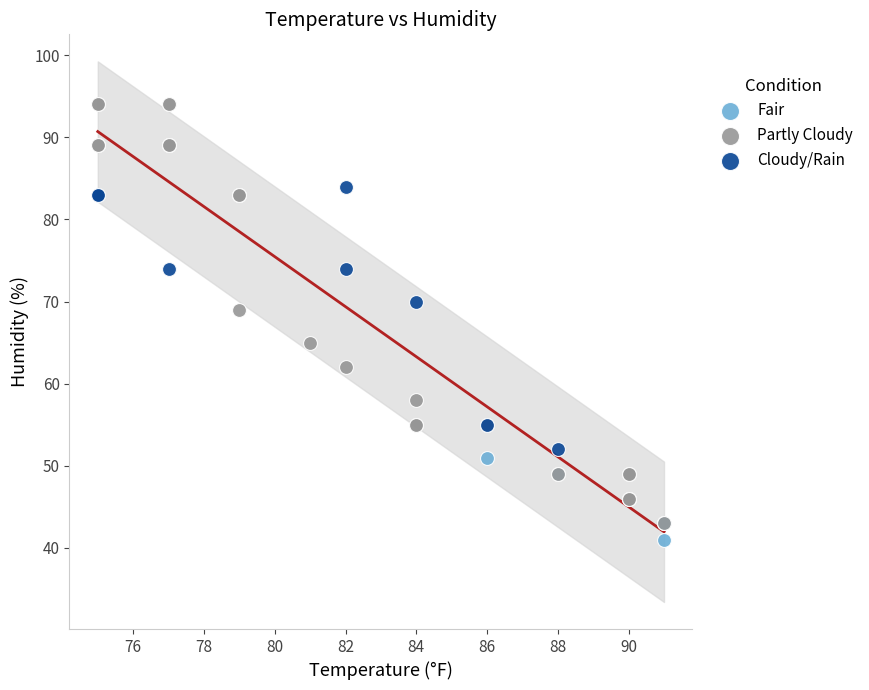

Which series contains the highest Y value?

Partly Cloudy